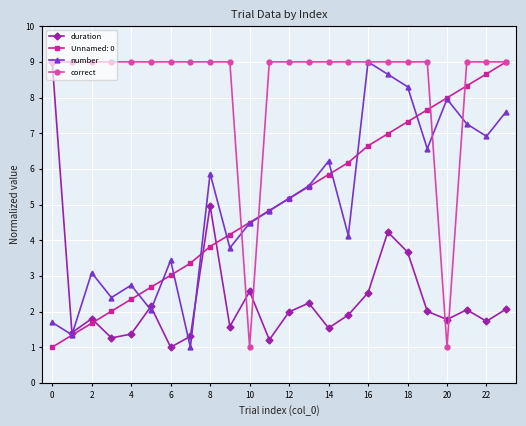

What is the value of the number point at the 10th from the left?

3.8